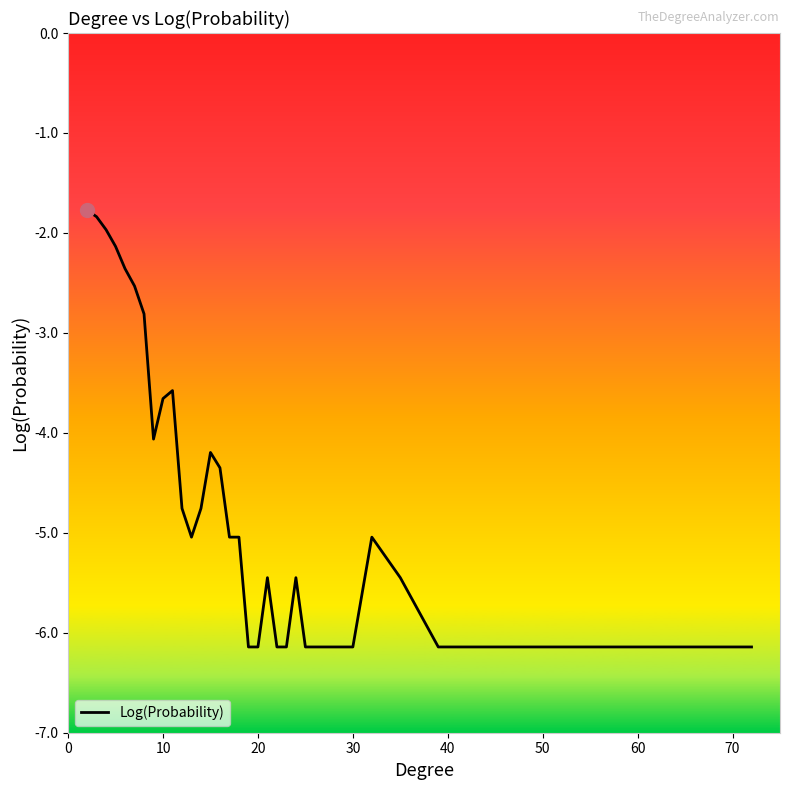

Count the number of categories in the chart.

32